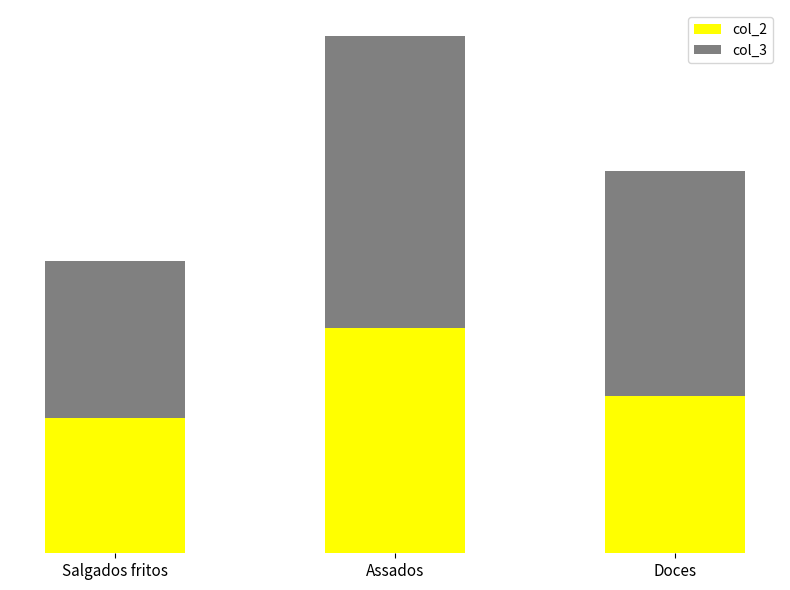

List the labels in order of col_3 value, smallest first.

Salgados fritos, Doces, Assados